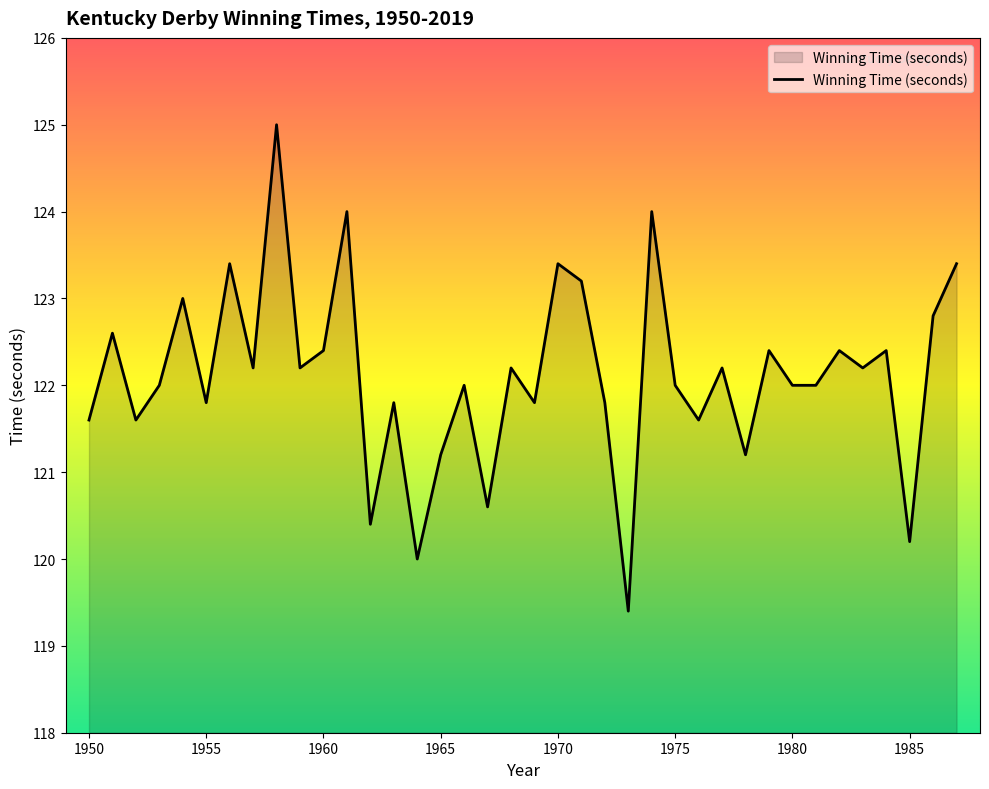

True or false: the data has more than 0 interior local peaks.

True